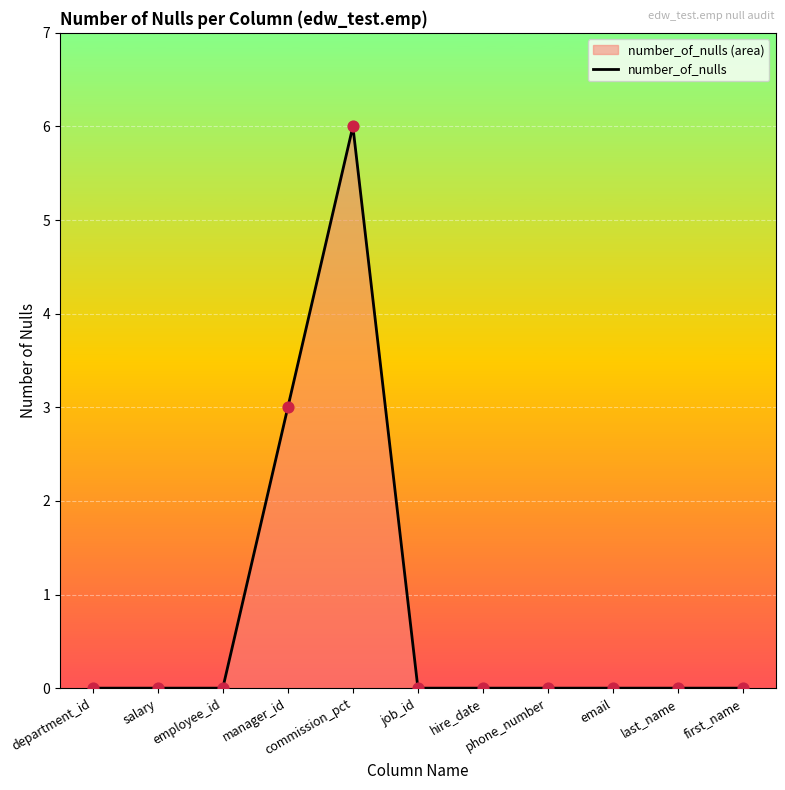

Between phone_number and salary, which is larger?

phone_number